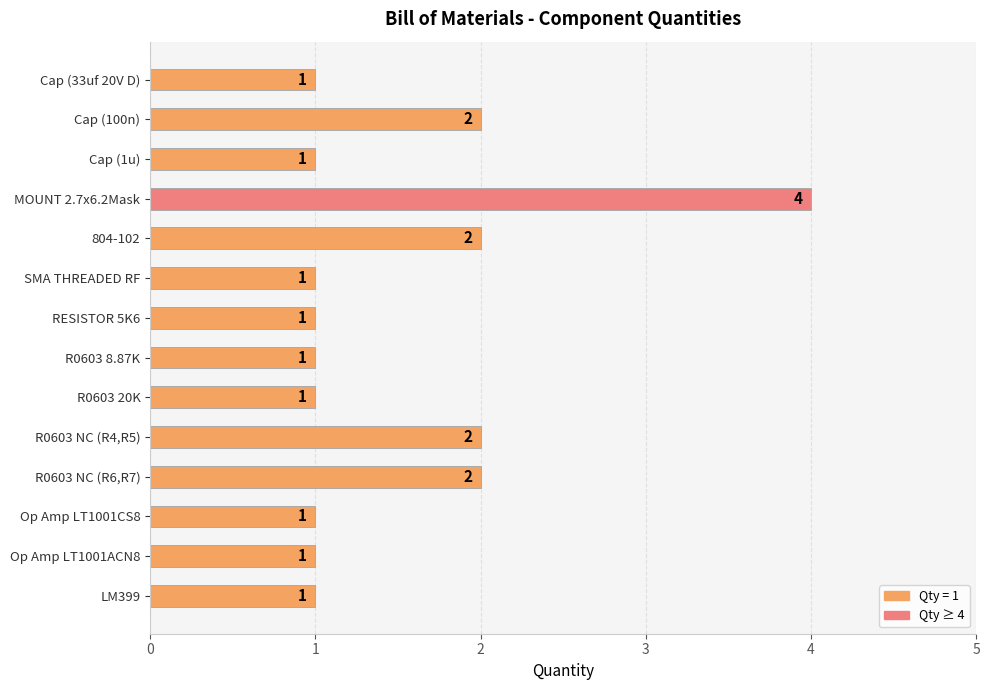

The chart shows a value of 1 at SMA THREADED RF. True or false?

True